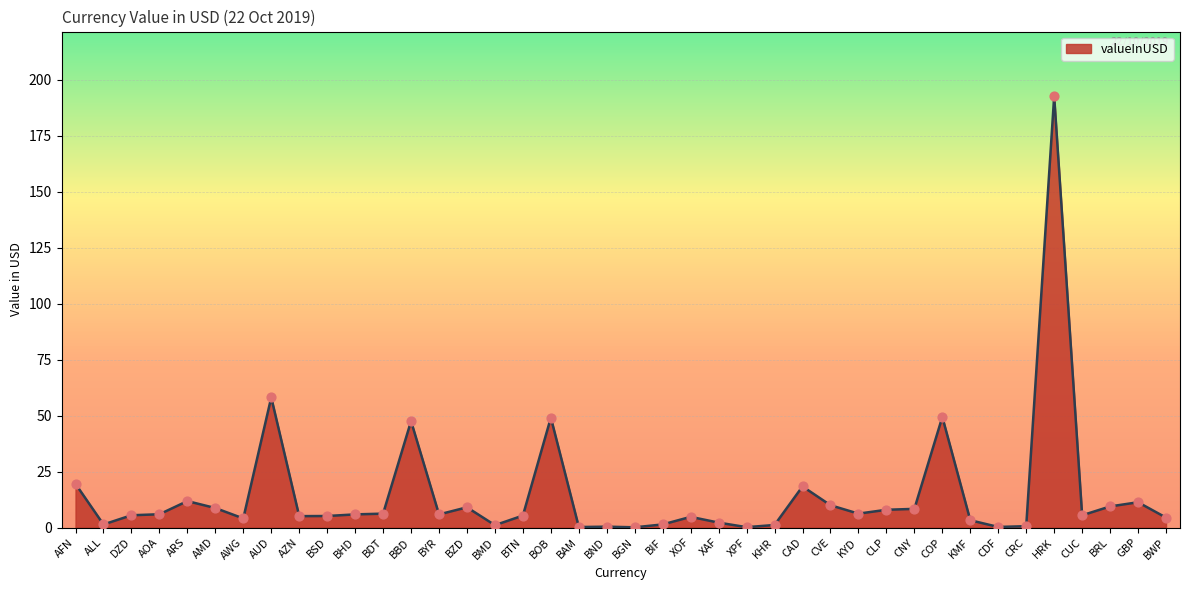

Which has a higher value, CLP or BBD?

BBD